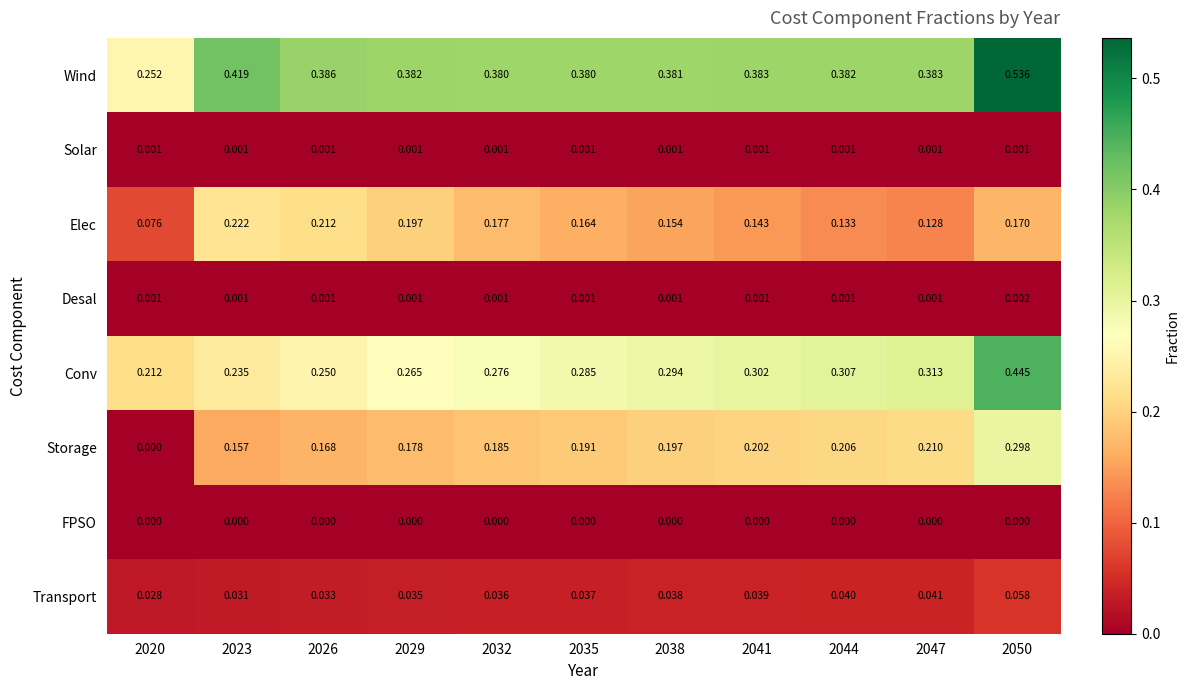

At which category does the chart reach its peak across all series?

2050